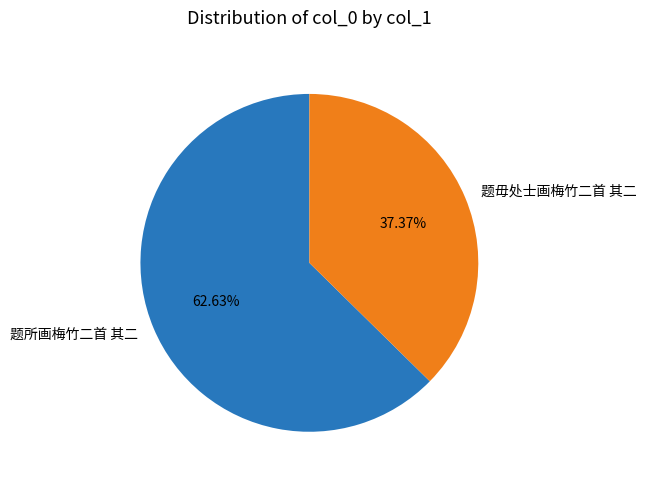

To the nearest percent, what is the difference between the largest and smallest slice percentages?

25%